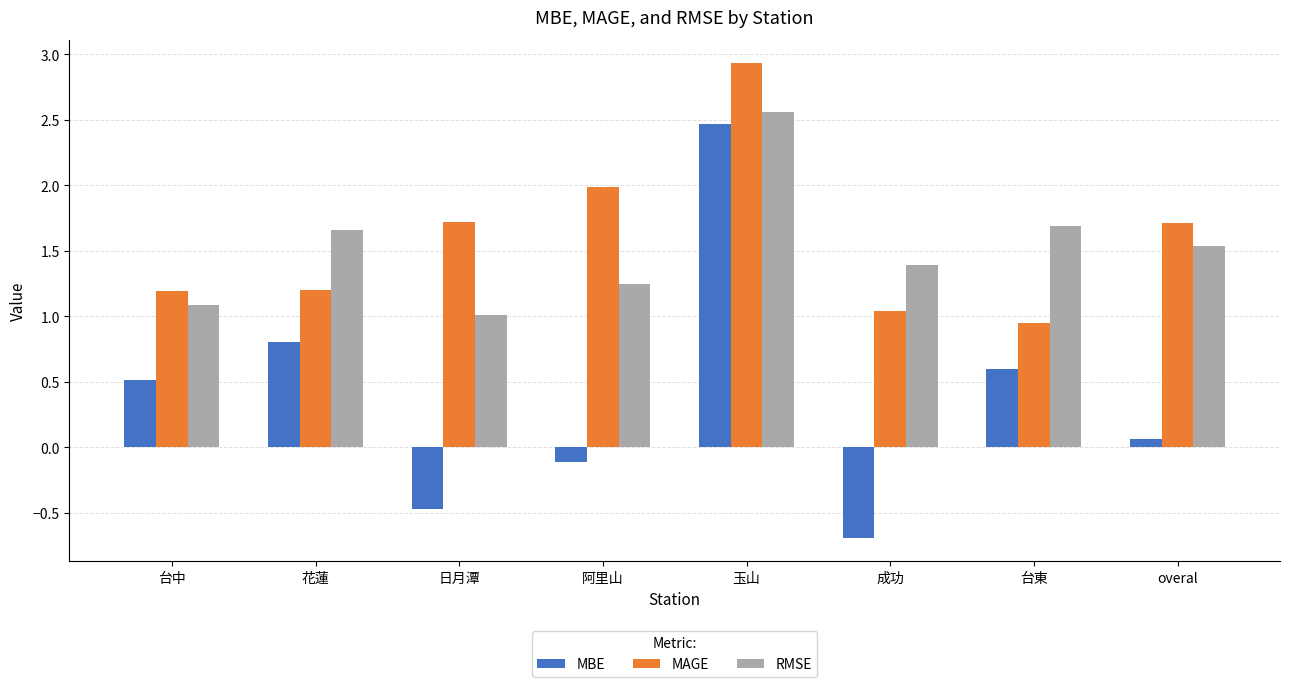

What is the label of the 8th bar from the left?

overal